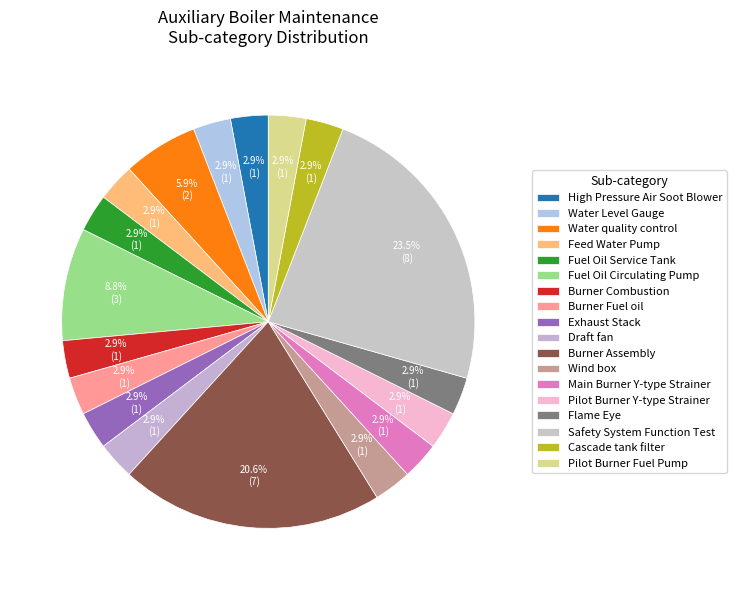

How many slices are in this pie chart?

18